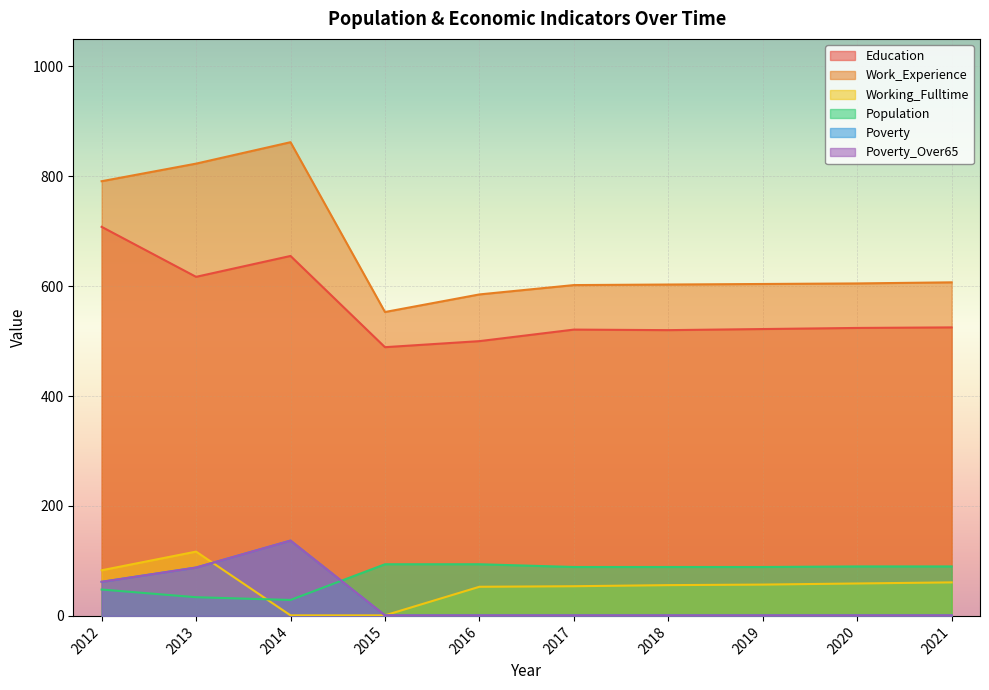

Rank the categories by Work_Experience value from highest to lowest.

2014, 2013, 2012, 2021, 2020, 2019, 2018, 2017, 2016, 2015